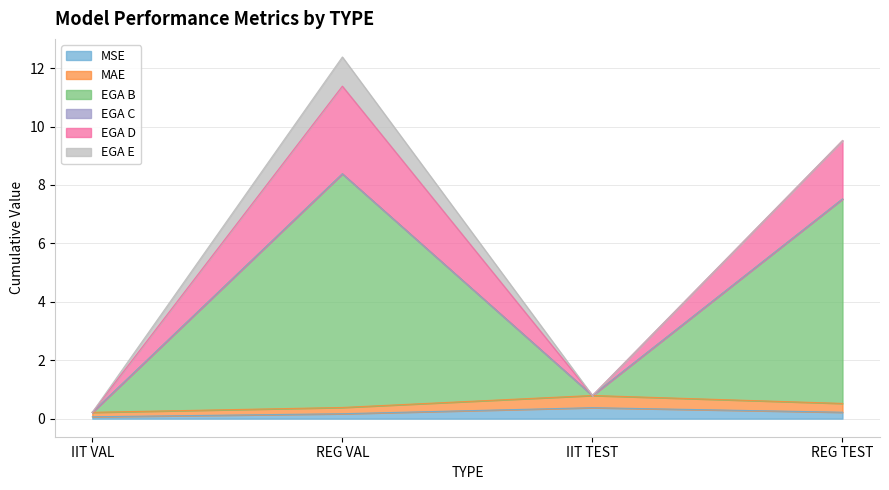

Between IIT VAL and REG TEST, which series saw the biggest shift?

EGA B